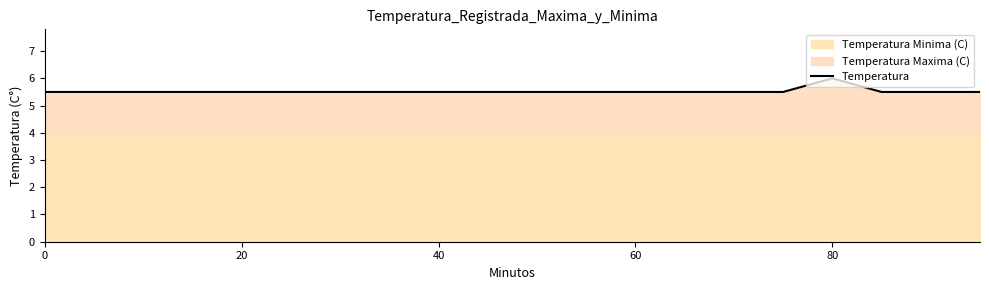

Which category has the highest value in the Temperatura series?

80